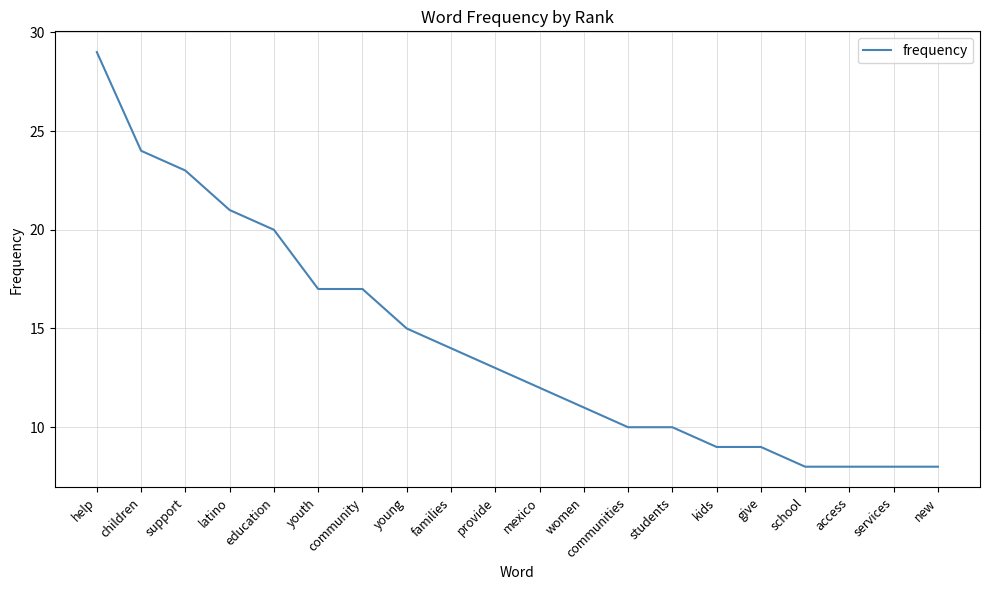

What is the difference between the maximum and minimum values?

21